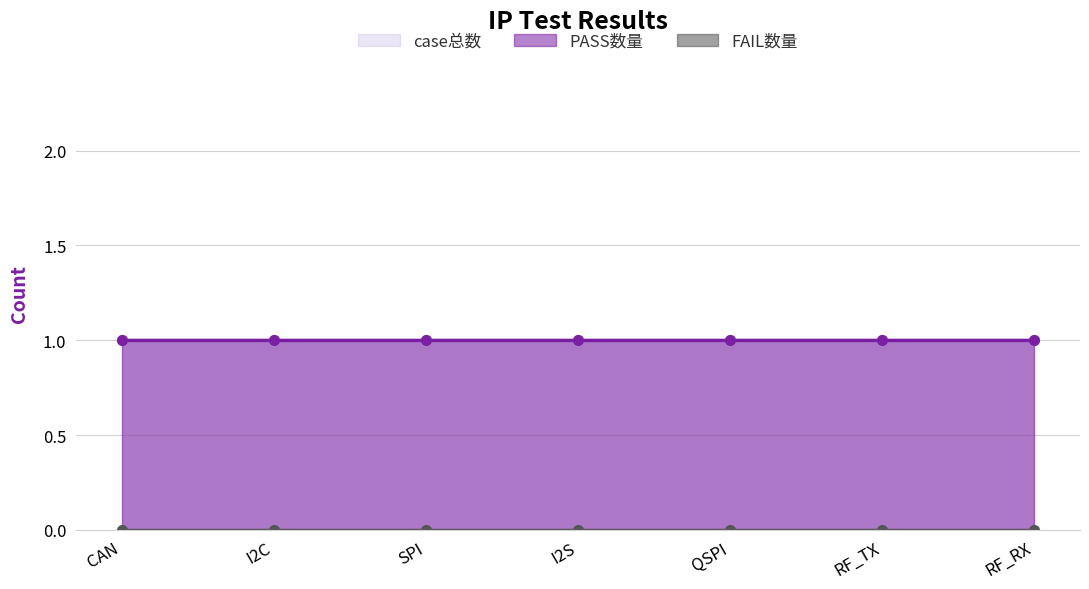

Which series has the largest total across all categories?

case总数